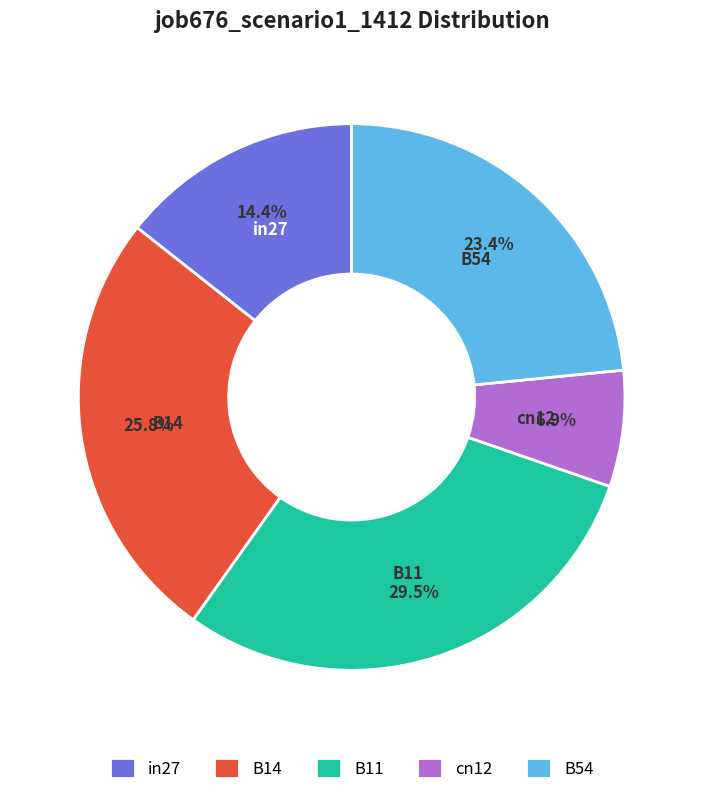

How many segments does this pie chart have?

5